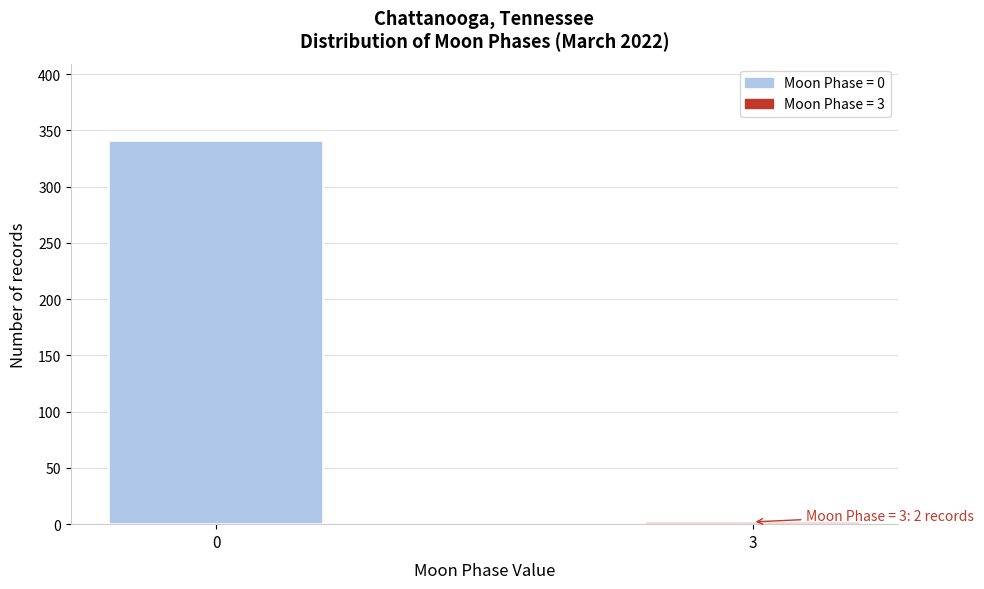

Reading right to left, list all the values displayed in this chart.

2	341